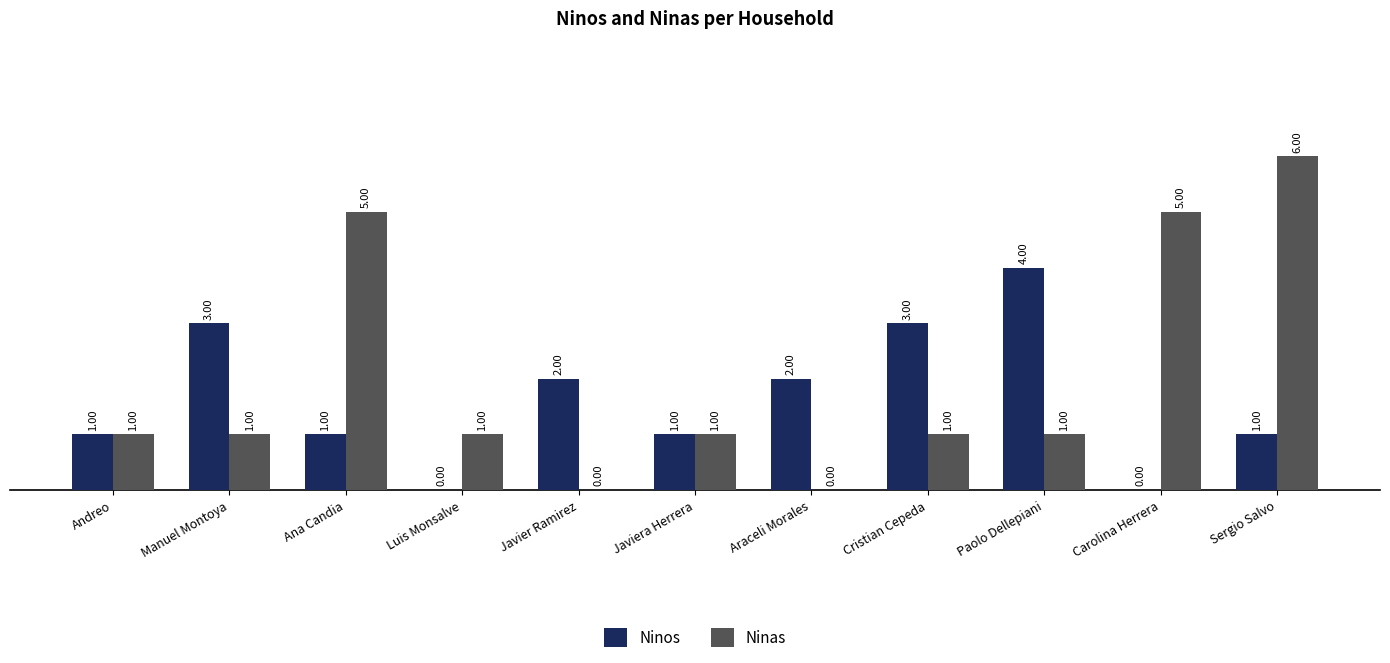

Which series changed the most between Andreo and Ana Candia?

Ninas